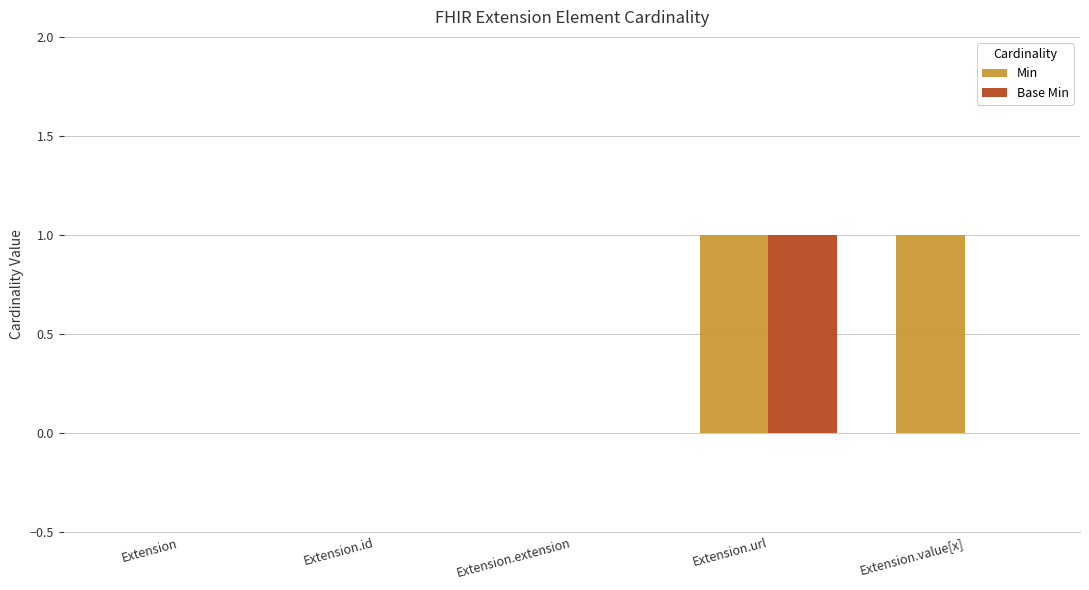

Between Extension and Extension.value[x], which series saw the biggest shift?

Min